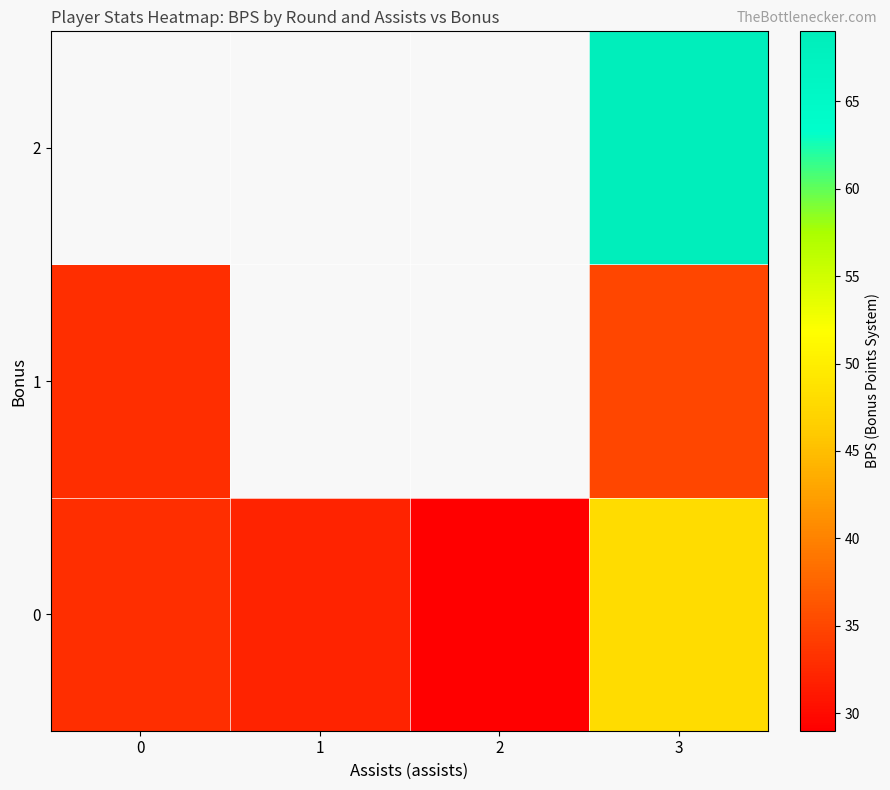

What is the greatest value displayed?

69.0